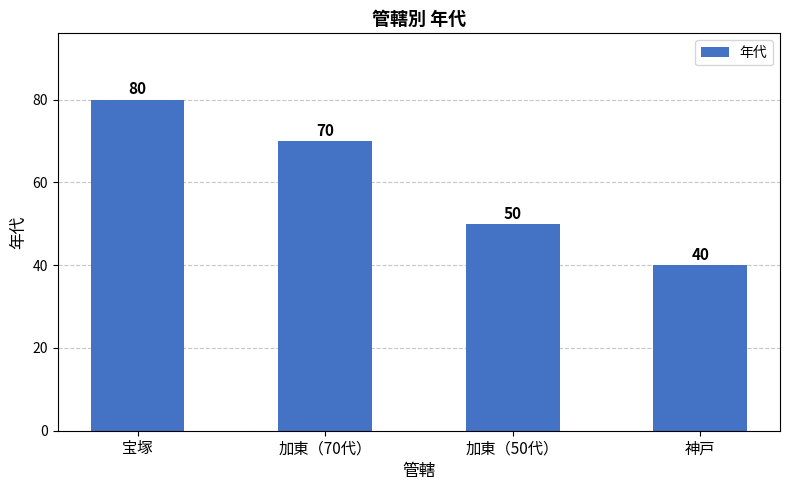

The value at 神戸 is 40. True or false?

True